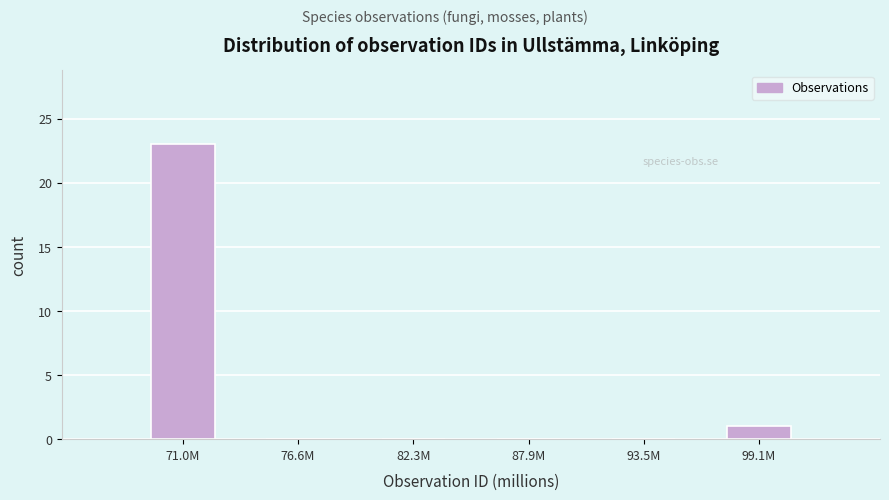

Reading left to right, what are all the values shown in this chart?

71.0M=23	76.6M=0	82.3M=0	87.9M=0	93.5M=0	99.1M=1